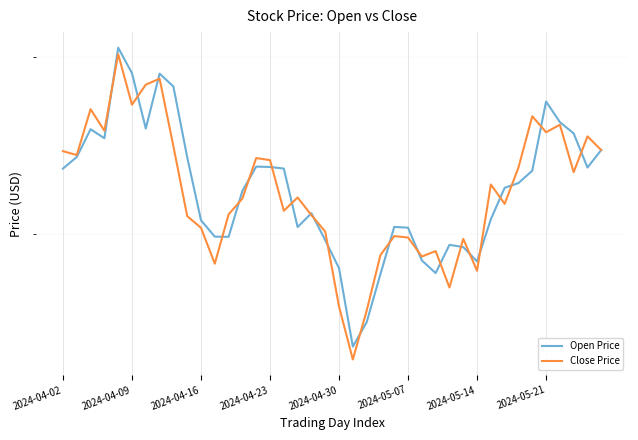

What is the total value across all series at 27?

57.4